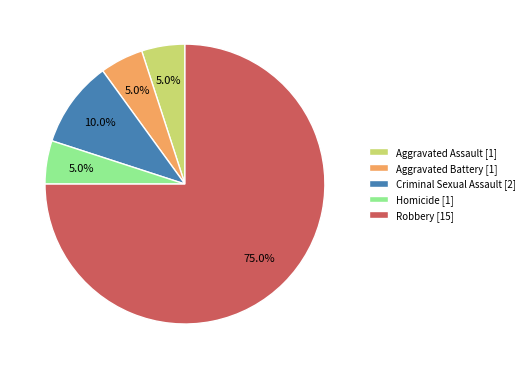

Is it true that Homicide is 5% of the pie?

True